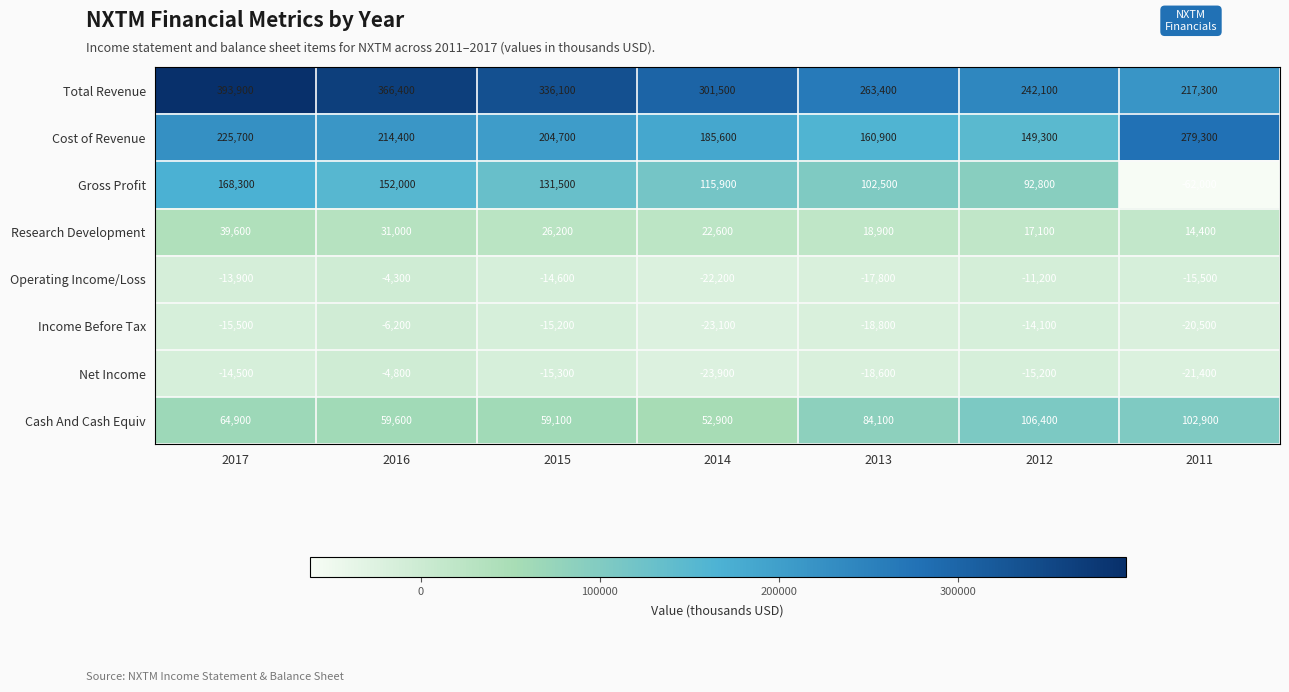

How many distinct data groups are displayed?

8